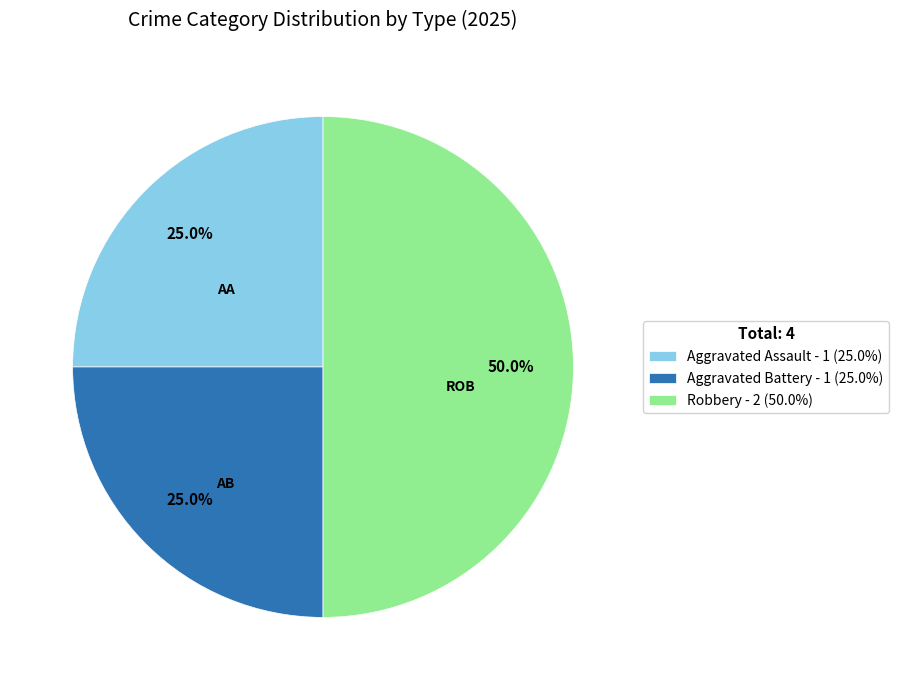

What is the largest slice in the pie chart?

Robbery